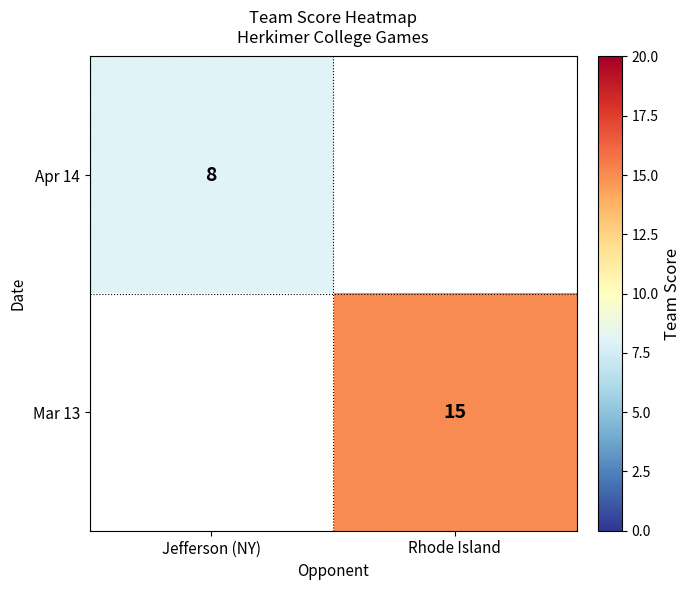

The Apr 14 series shows 8 at Jefferson (NY). True or false?

True